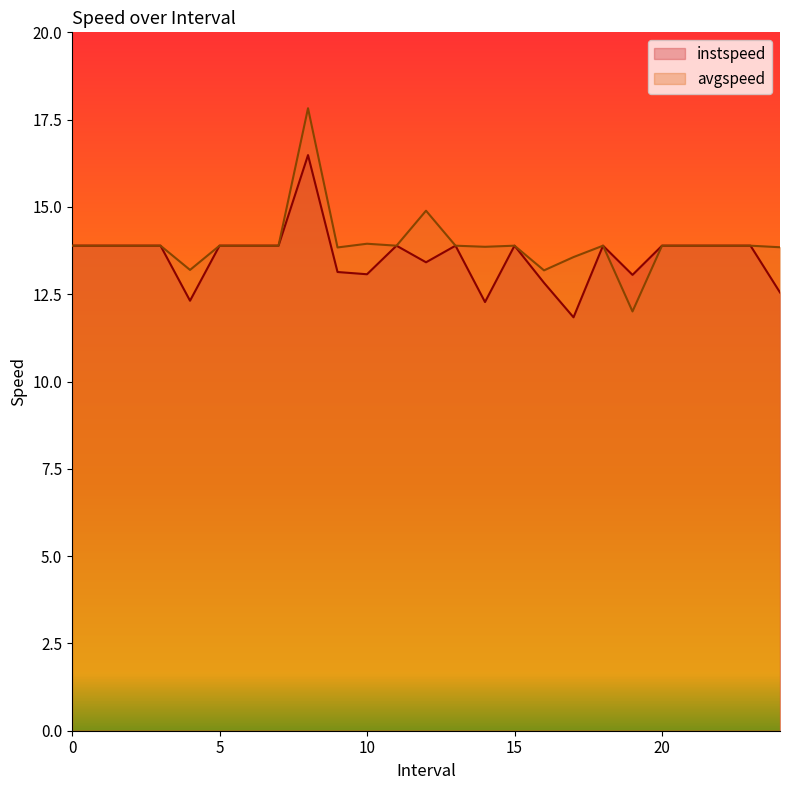

How many distinct data groups are displayed?

2